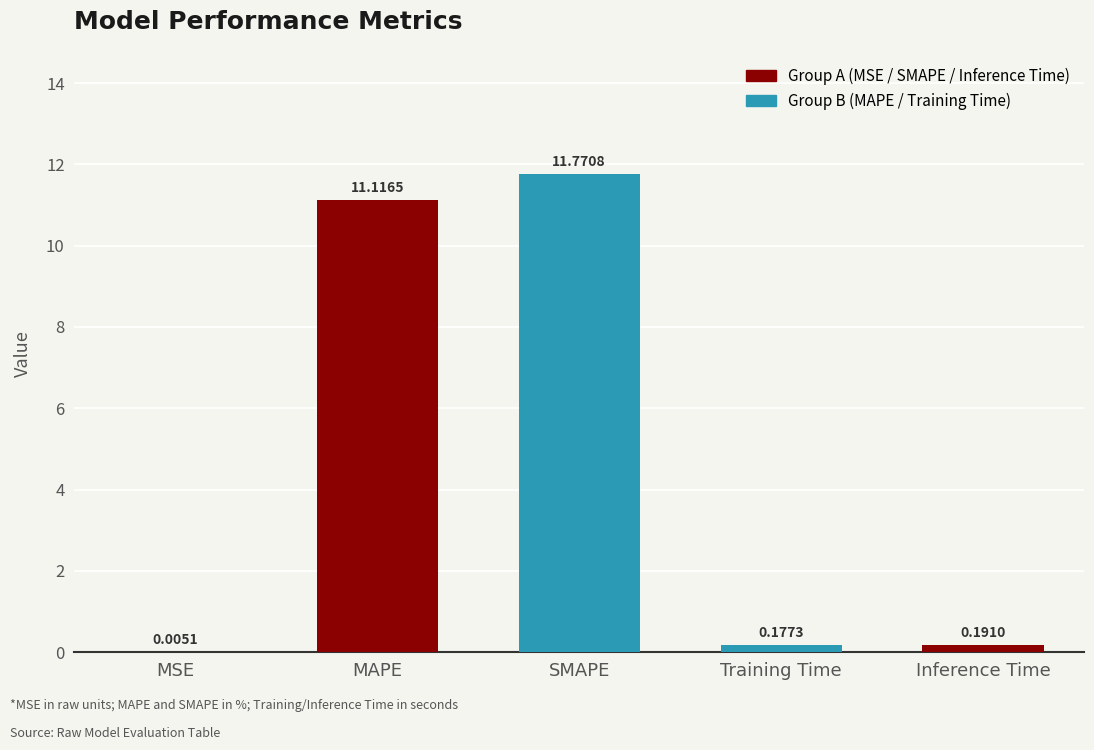

Are the bars horizontal?

No